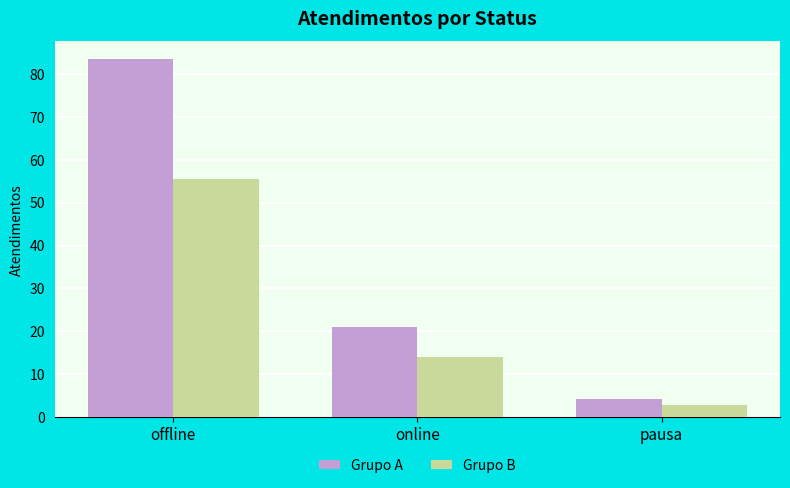

Reading left to right, what are all the values shown in this chart?

Grupo A: 83.4	21.0	4.2
Grupo B: 55.6	14.0	2.8